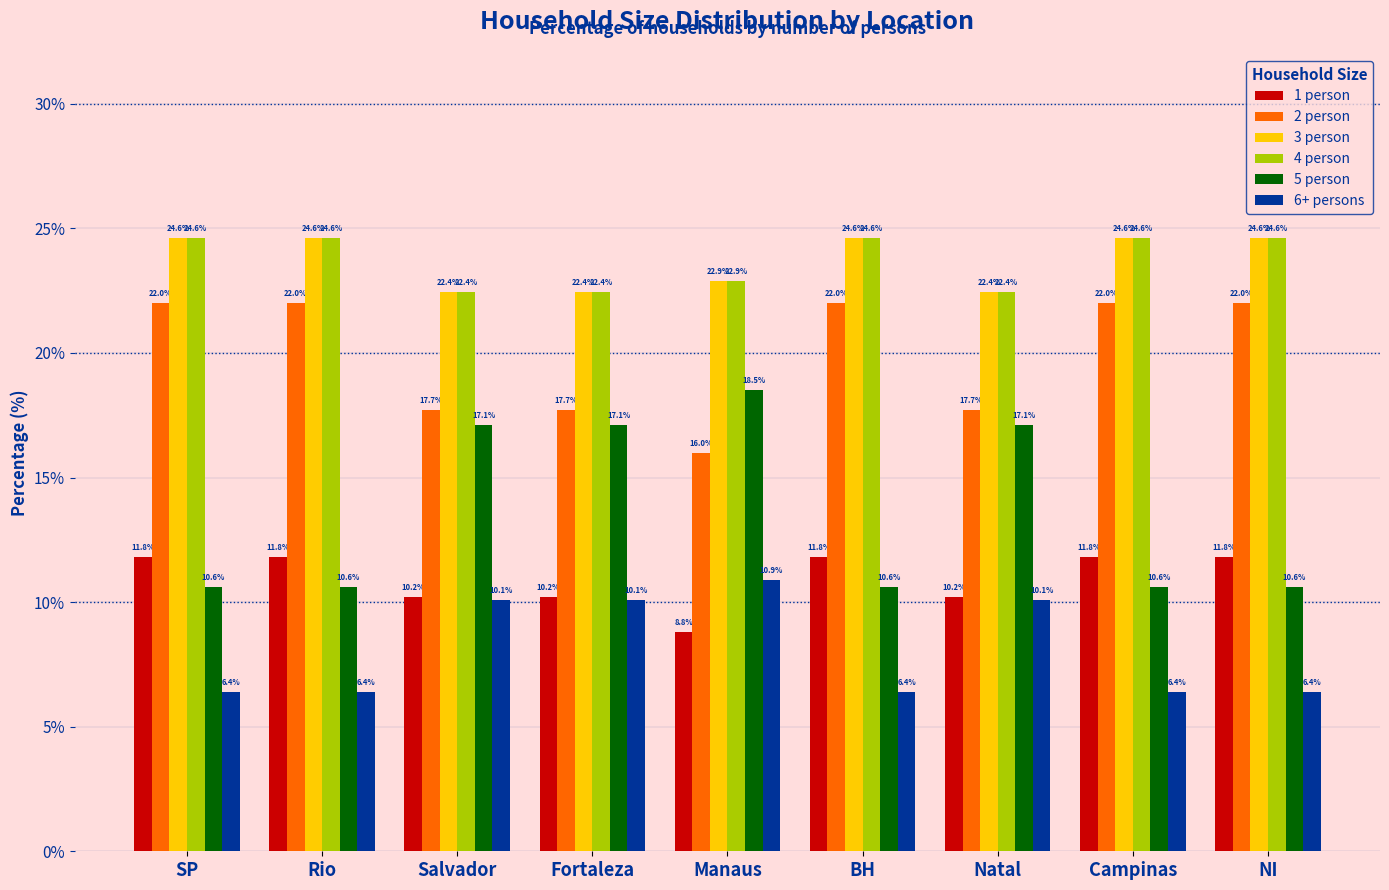

How many categories are shown in the chart?

9